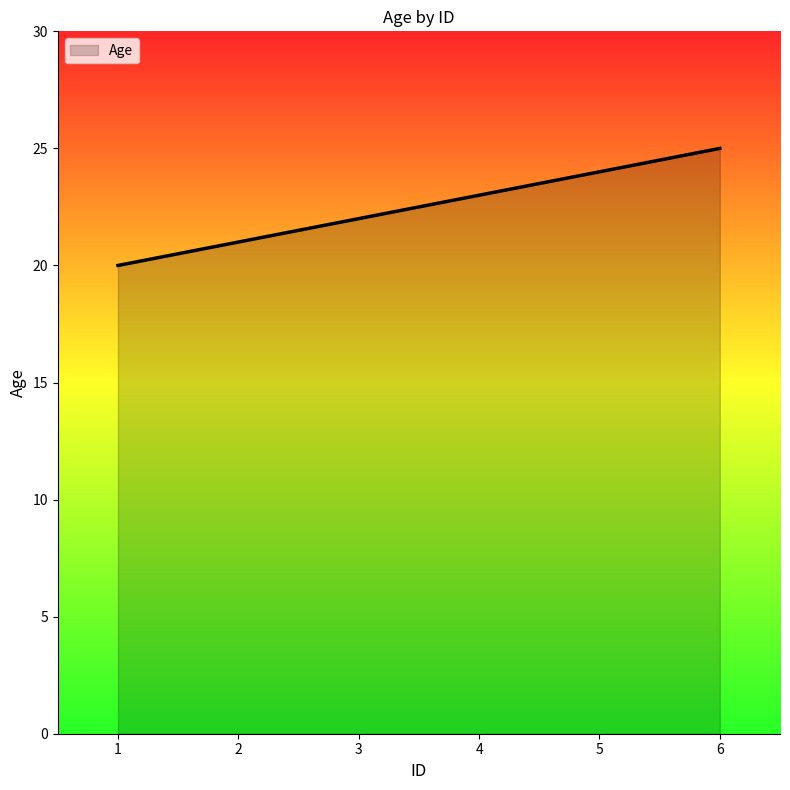

How many series are shown in this chart?

1